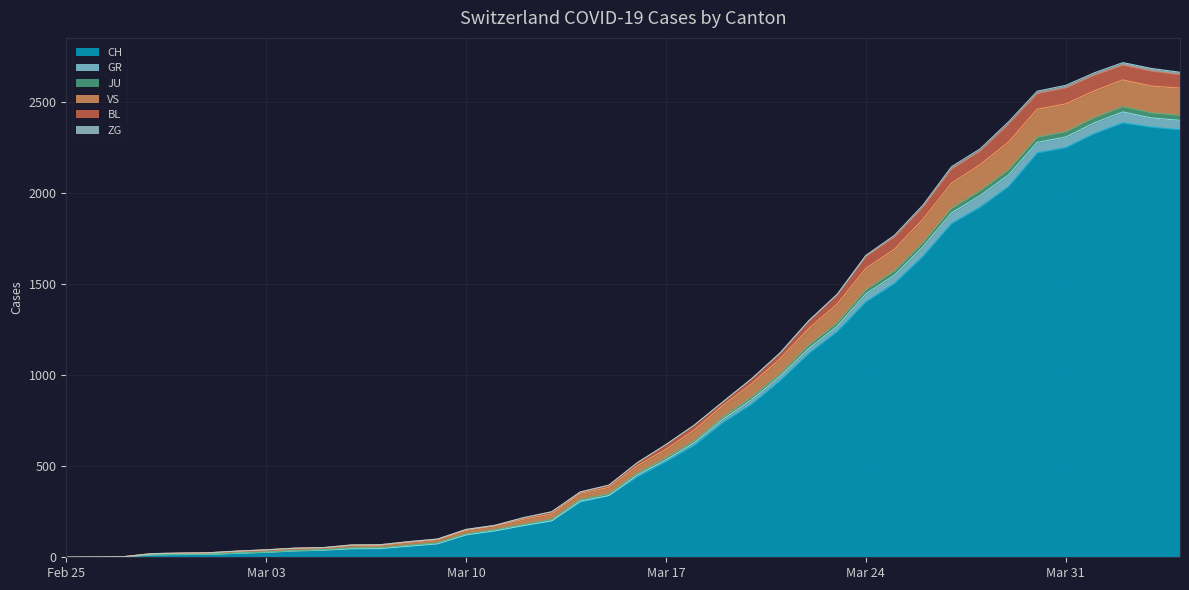

How many values in VS are above zero?

39